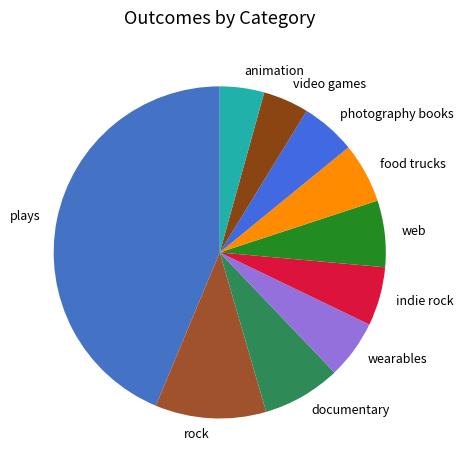

Which slice is the largest?

plays